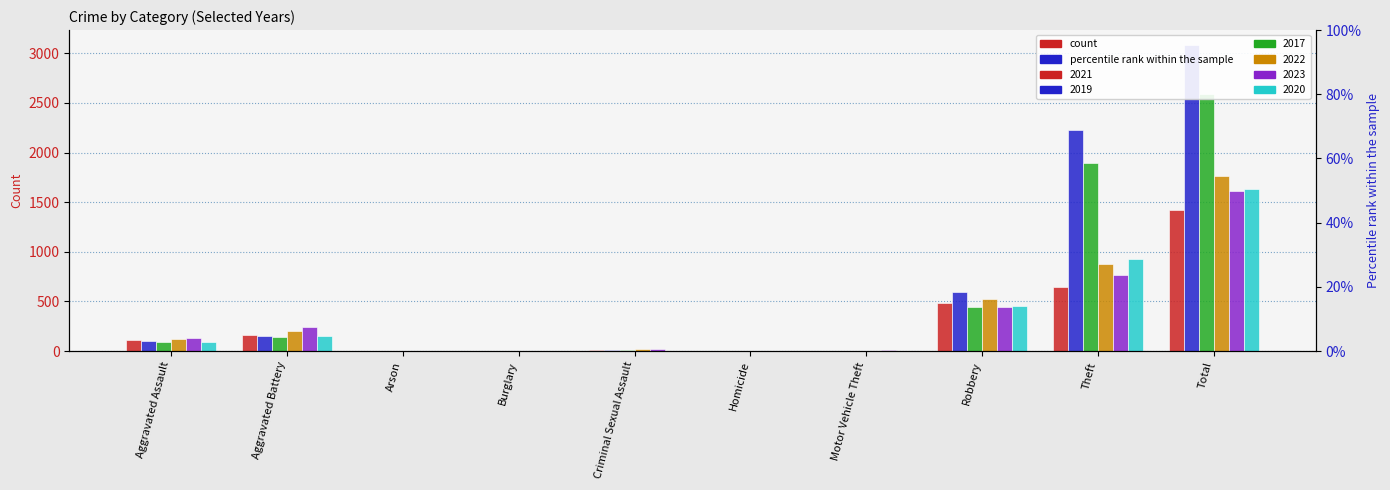

What is the difference between the 2021 values at Motor Vehicle Theft and Robbery?

482